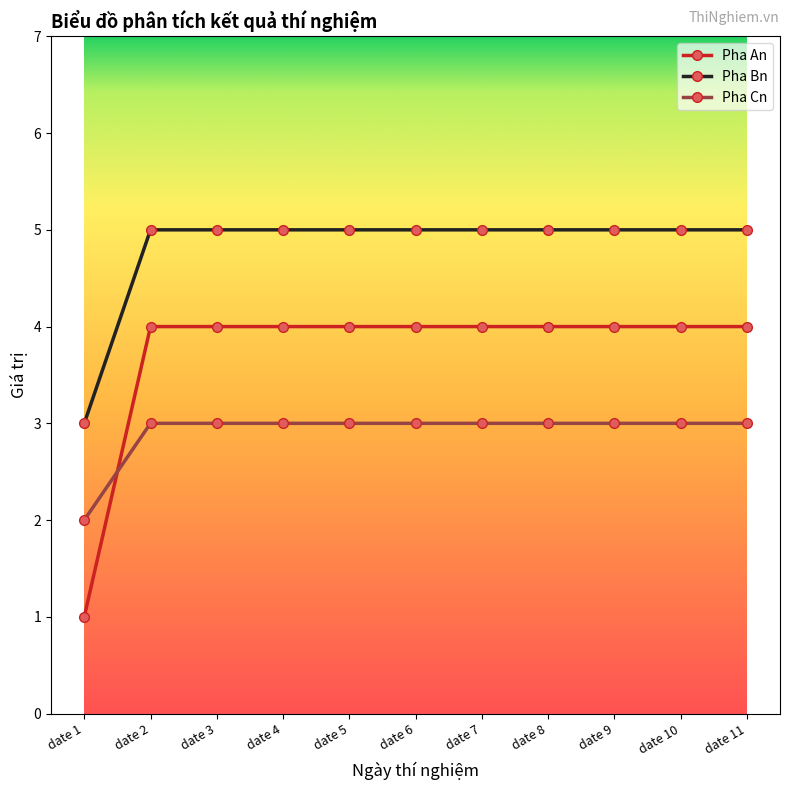

True or false: Pha An and Pha Bn cross at least once.

False